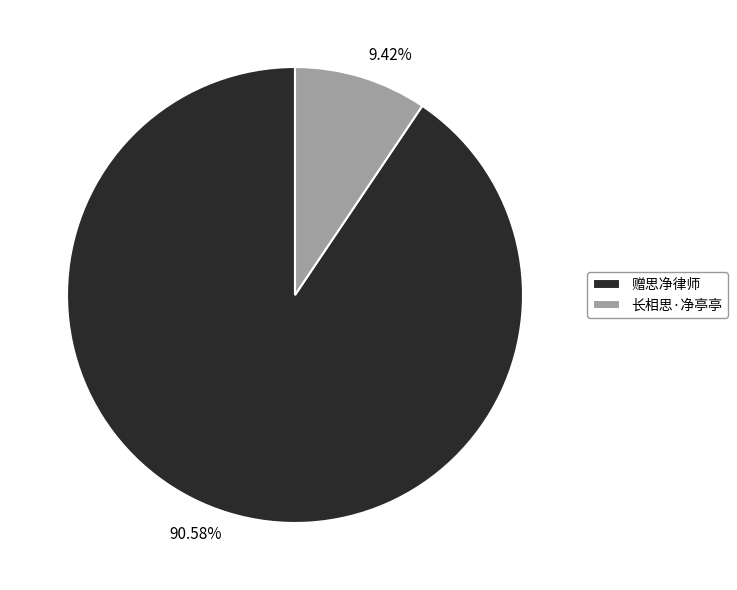

Does 长相思·净亭亭 represent more than half of the total?

No